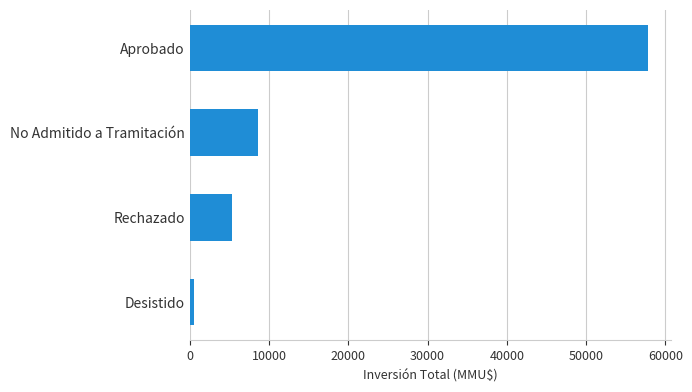

What is the smallest value displayed?

577